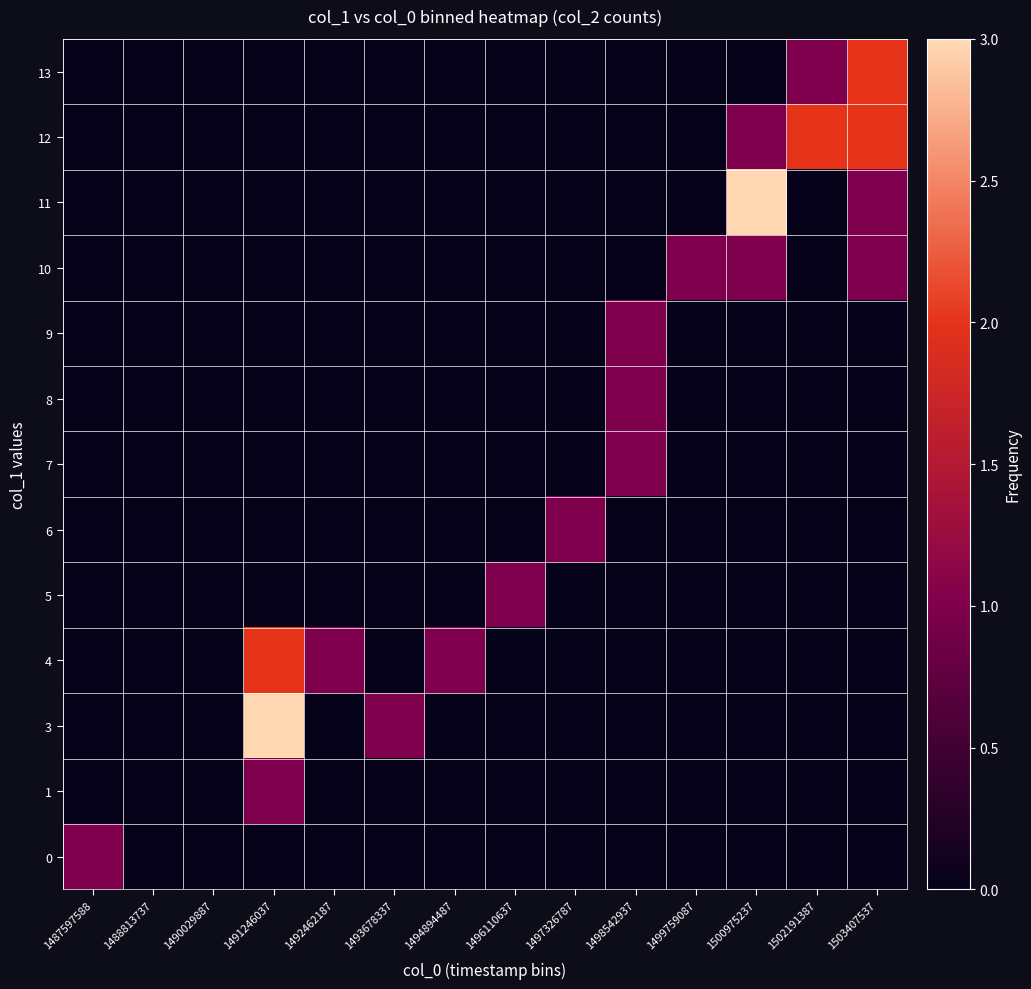

Count the number of data series in this chart.

13